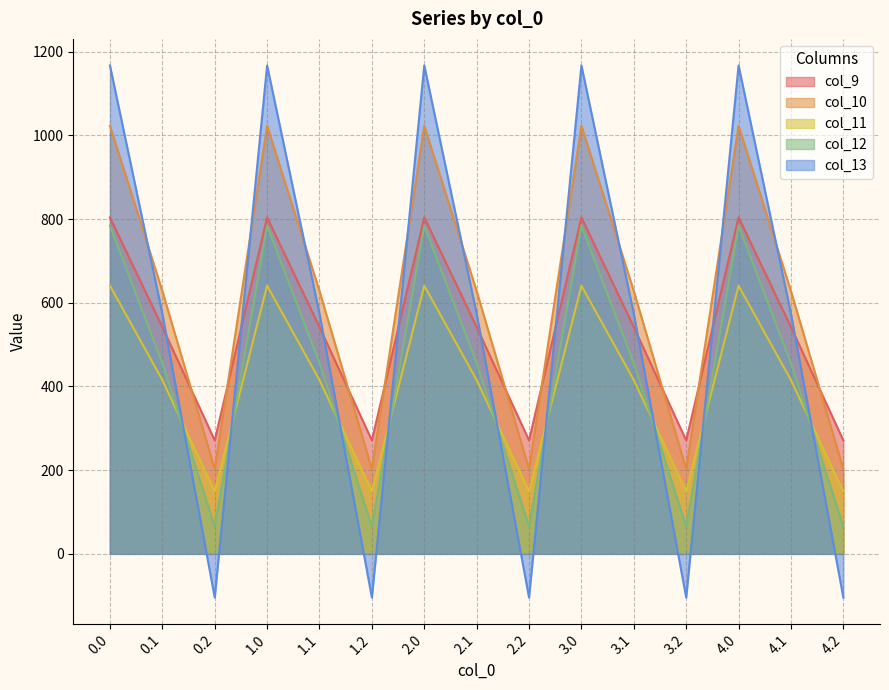

Where is col_9 nearest to the value 537?

0.1